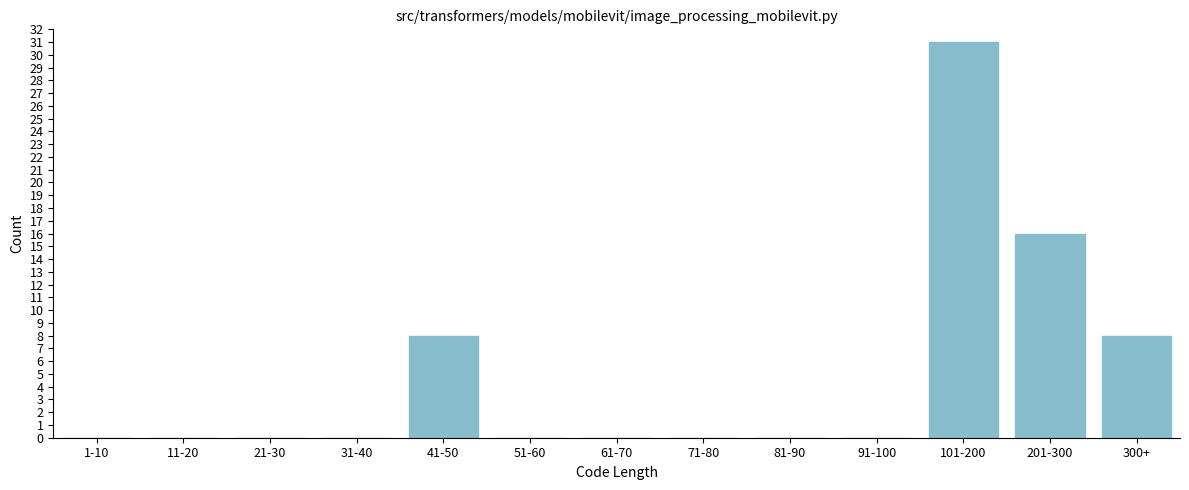

Reading left to right, what are all the values shown in this chart?

1-10=0	11-20=0	21-30=0	31-40=0	41-50=8	51-60=0	61-70=0	71-80=0	81-90=0	91-100=0	101-200=31	201-300=16	300+=8